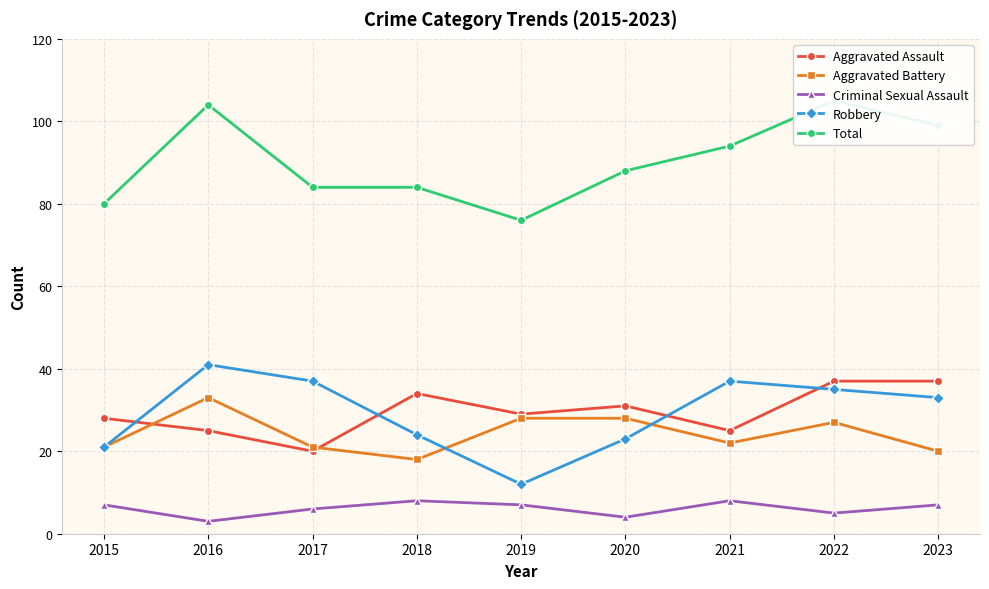

Reading right to left, what are all the values shown in this chart?

Aggravated Assault: 2023=37	2022=37	2021=25	2020=31	2019=29	2018=34	2017=20	2016=25	2015=28
Aggravated Battery: 2023=20	2022=27	2021=22	2020=28	2019=28	2018=18	2017=21	2016=33	2015=21
Criminal Sexual Assault: 2023=7	2022=5	2021=8	2020=4	2019=7	2018=8	2017=6	2016=3	2015=7
Robbery: 2023=33	2022=35	2021=37	2020=23	2019=12	2018=24	2017=37	2016=41	2015=21
Total: 2023=99	2022=105	2021=94	2020=88	2019=76	2018=84	2017=84	2016=104	2015=80